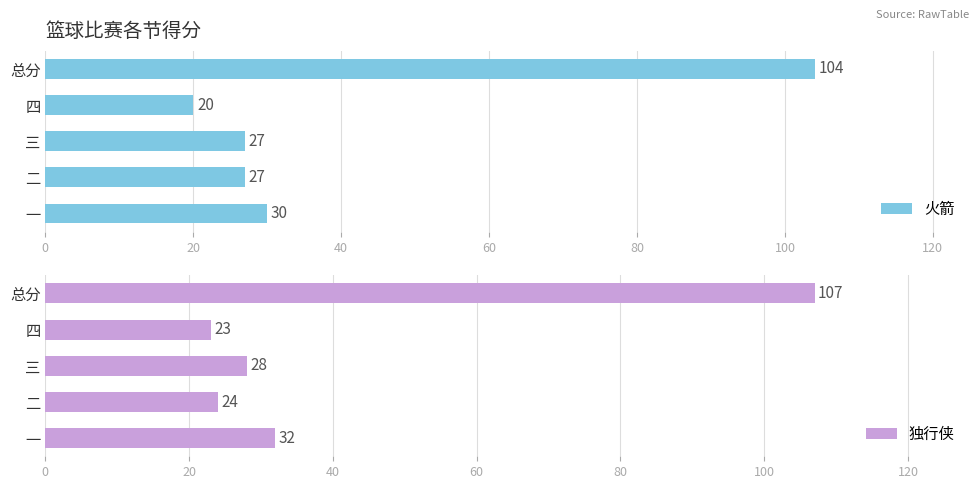

The 火箭 series shows 20 at 四. True or false?

True